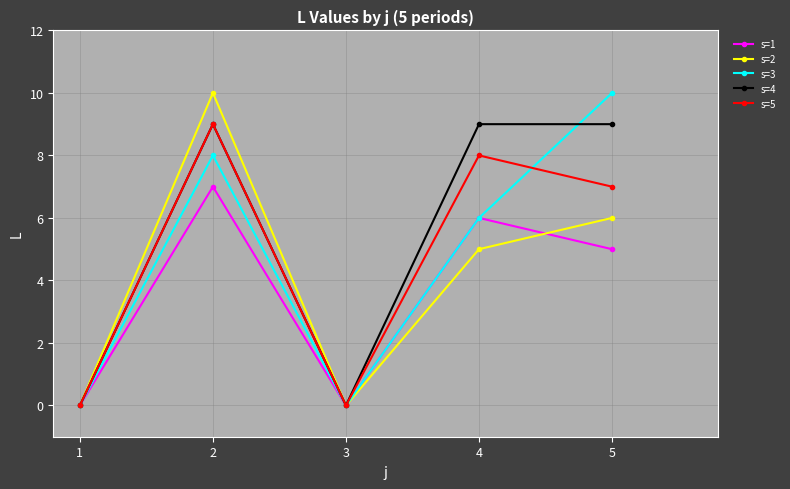

Is the value of s=1 at 2 greater than the value of s=3 at 1?

Yes